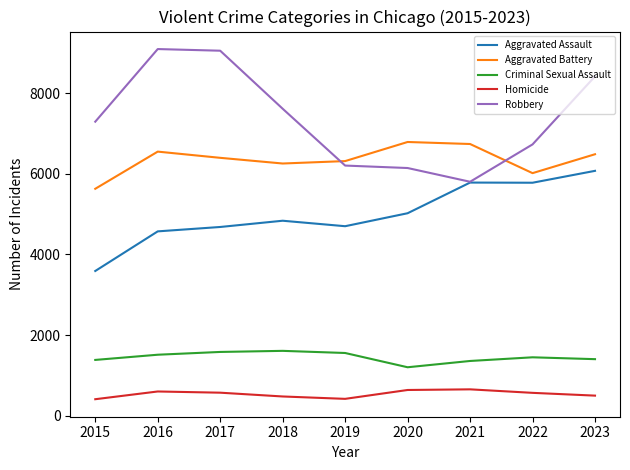

Read the Robbery value at 2020, to the nearest 10.

6140